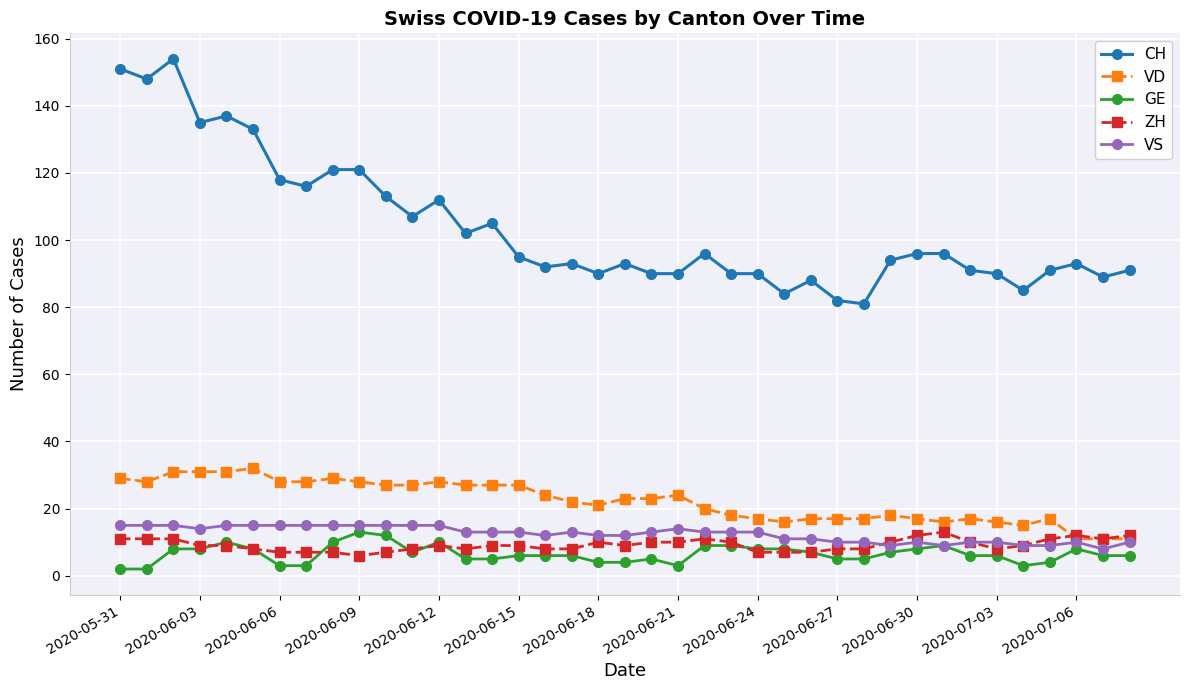

What is the difference between the second highest and minimum values in the ZH series?

6